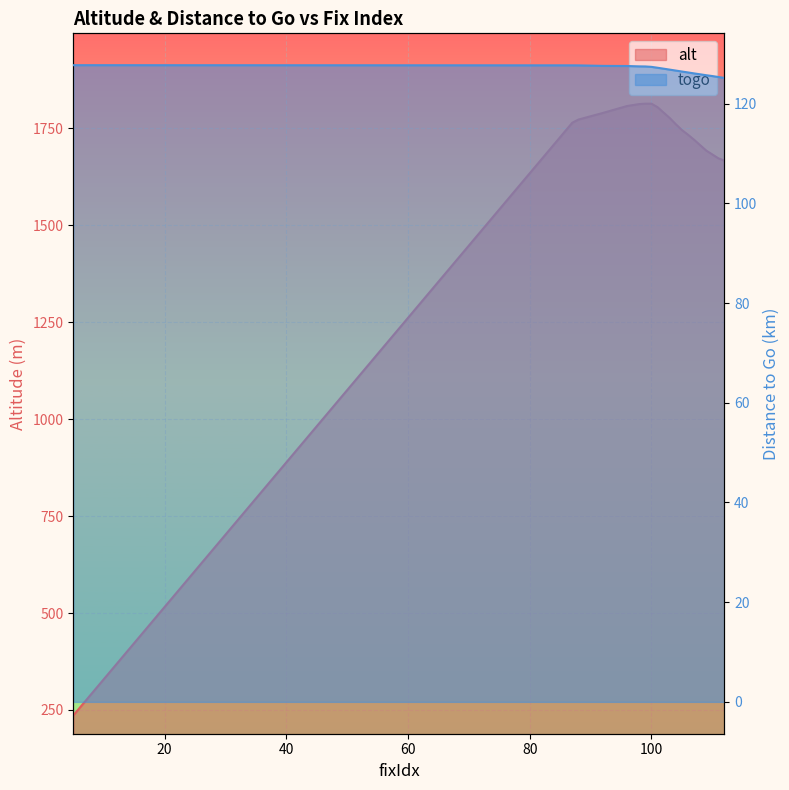

True or false: togo has a value of 127.0 at 102.

True